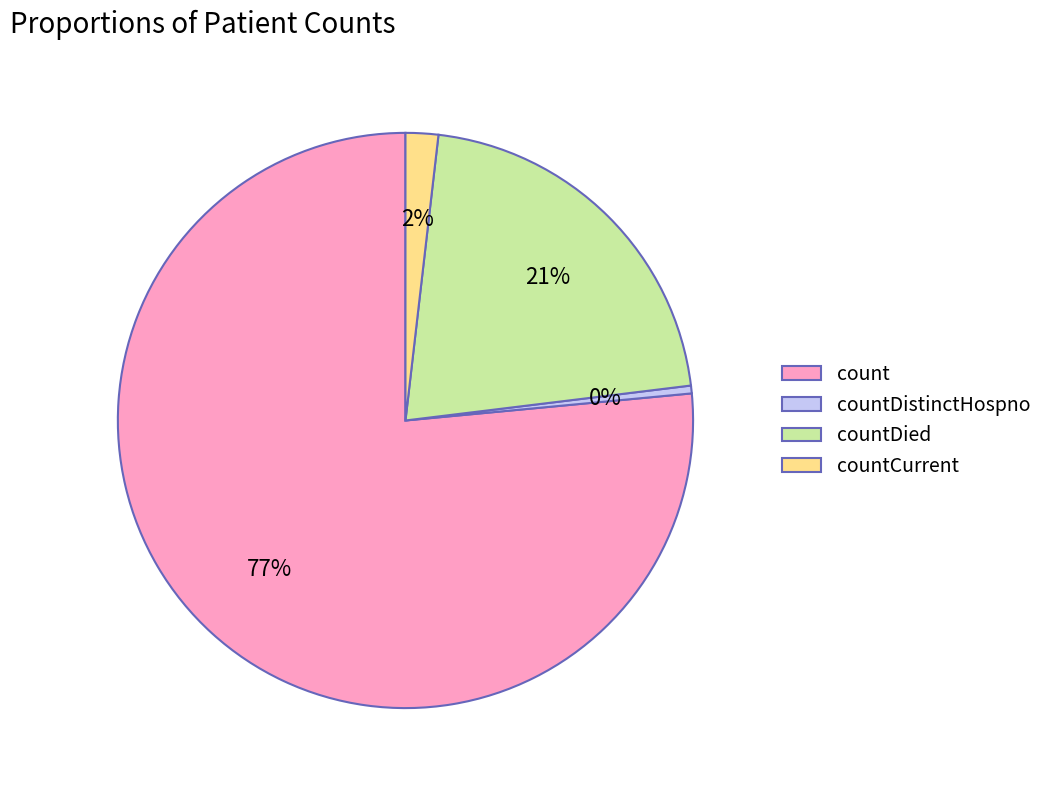

Do count and countDied together represent more than half of the pie?

Yes